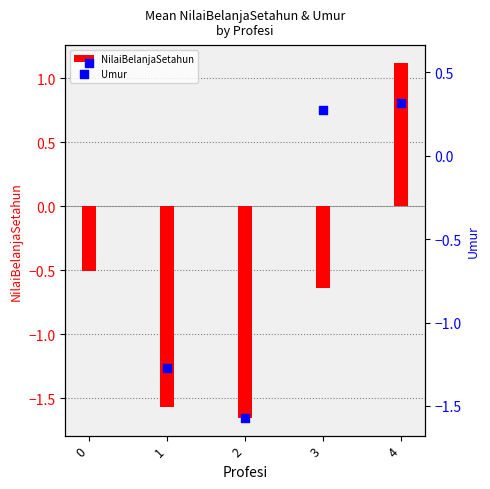

At how many categories does at least one series exceed 0?

3